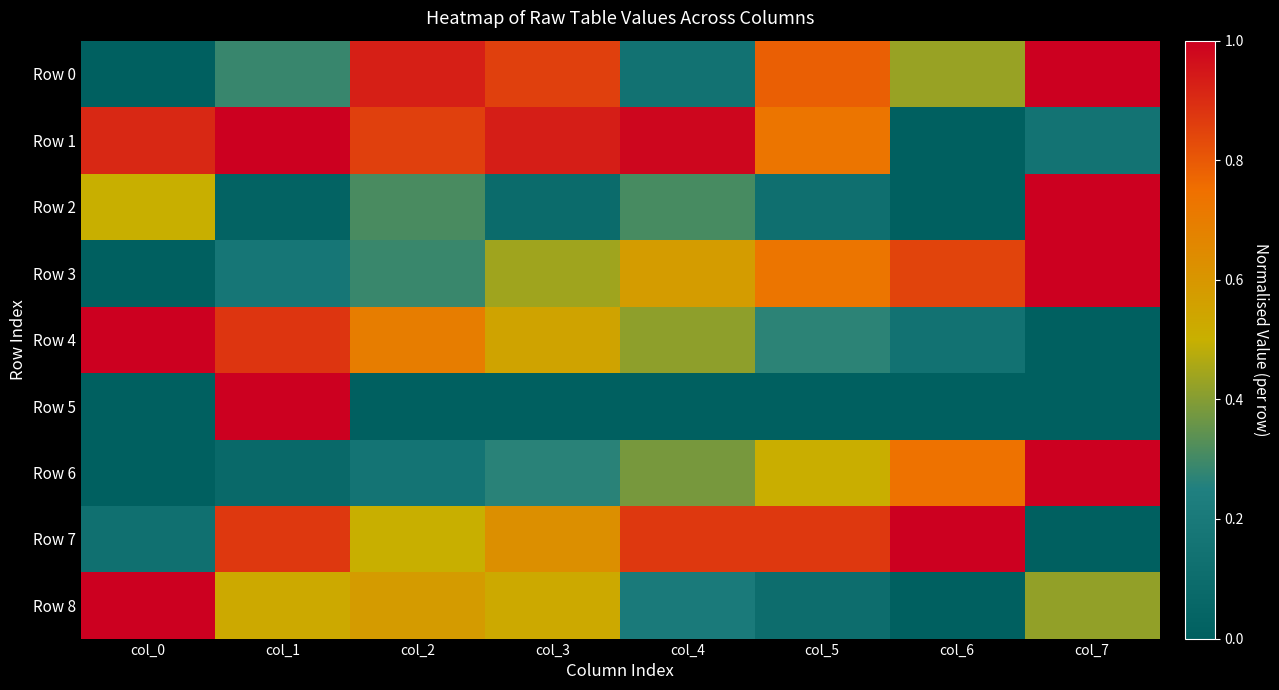

At which category is the sum across all series the highest?

col_1